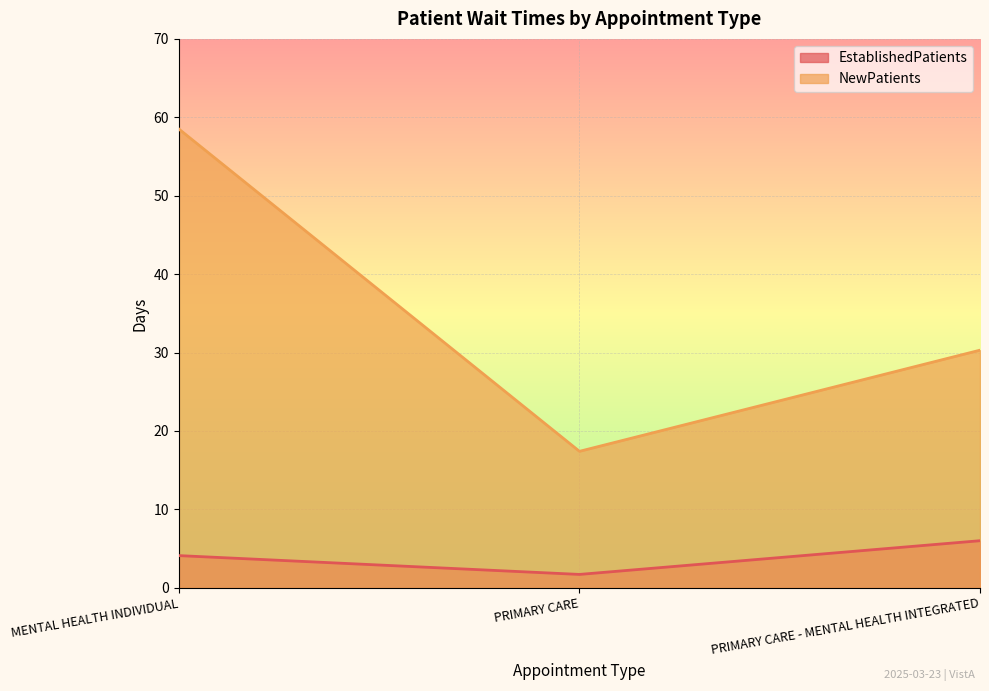

What is the difference between the highest and lowest values at PRIMARY CARE?

15.7